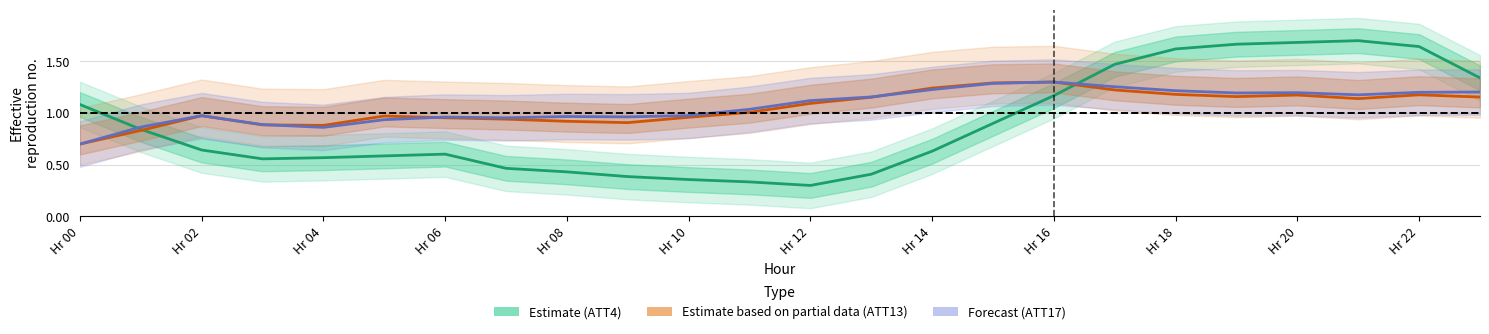

Between which two adjacent categories do ATT13 and ATT4 first intersect?

1 and 2